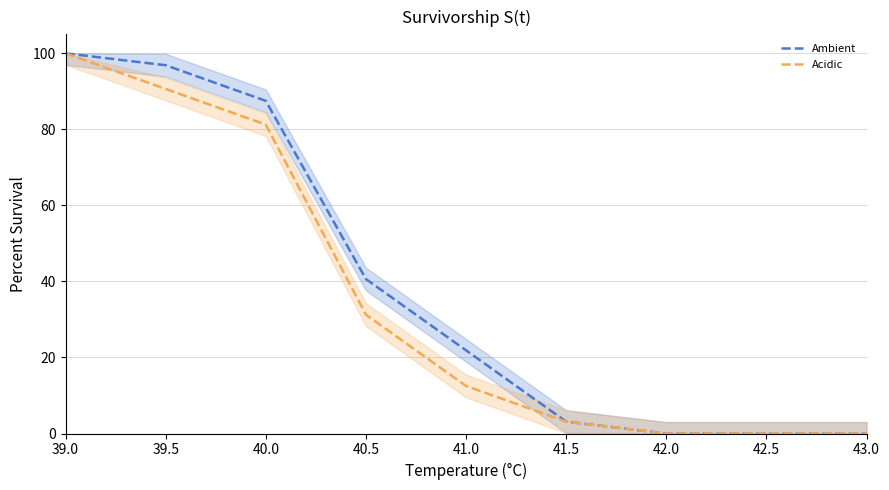

Reading left to right, list all the values displayed in this chart.

Ambient: 39.0=100.0	39.5=96.9	40.0=87.5	40.5=40.6	41.0=21.9	41.5=3.1	42.0=0.0	42.5=0.0	43.0=0.0
Acidic: 39.0=100.0	39.5=90.6	40.0=81.2	40.5=31.2	41.0=12.5	41.5=3.1	42.0=0.0	42.5=0.0	43.0=0.0